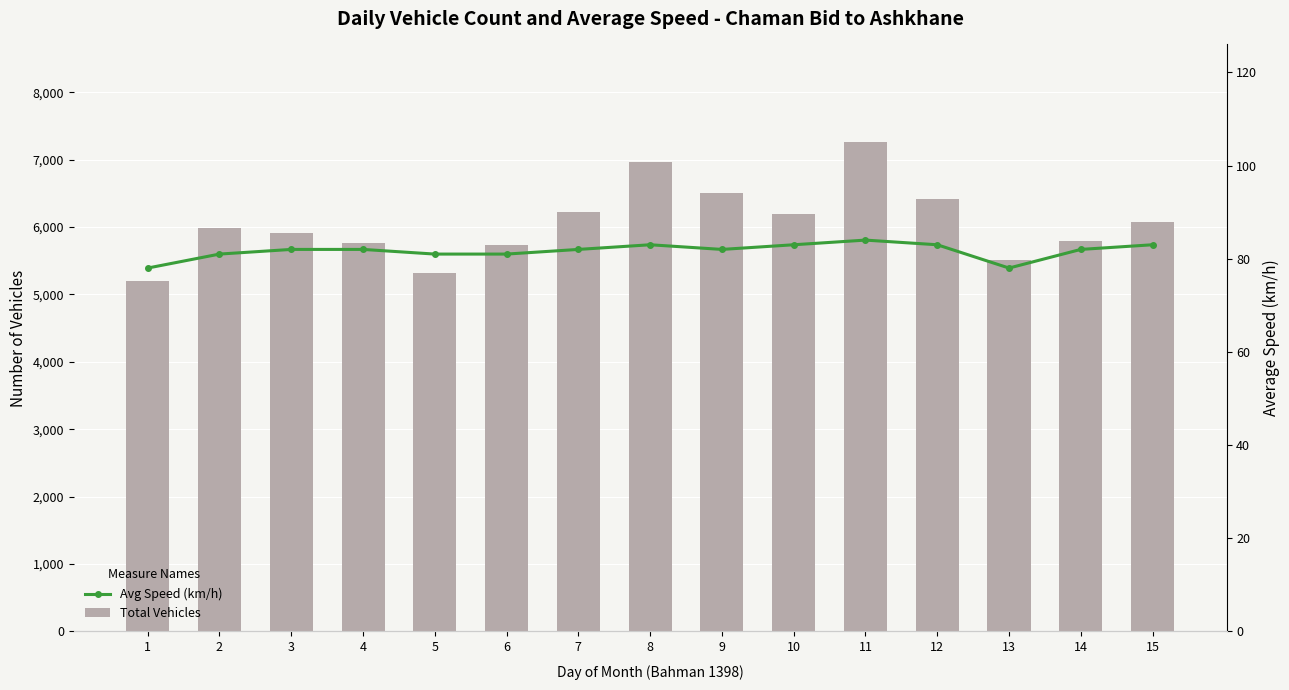

What is the value of the Total Vehicles bar at the 12th from the left?

6411